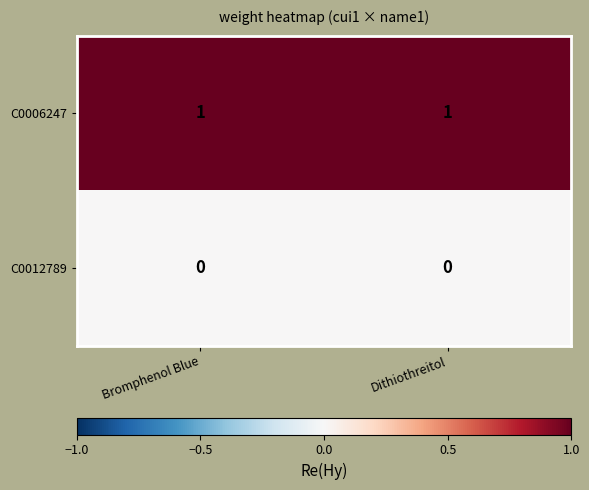

Is it true that C0006247 equals 2 at Bromphenol Blue?

False